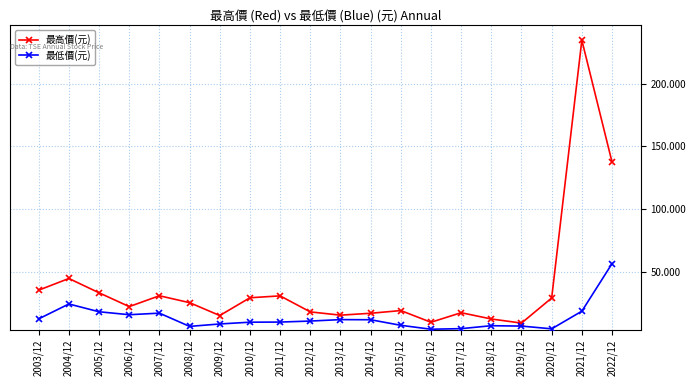

Which series has the largest total across all categories?

最高價(元)